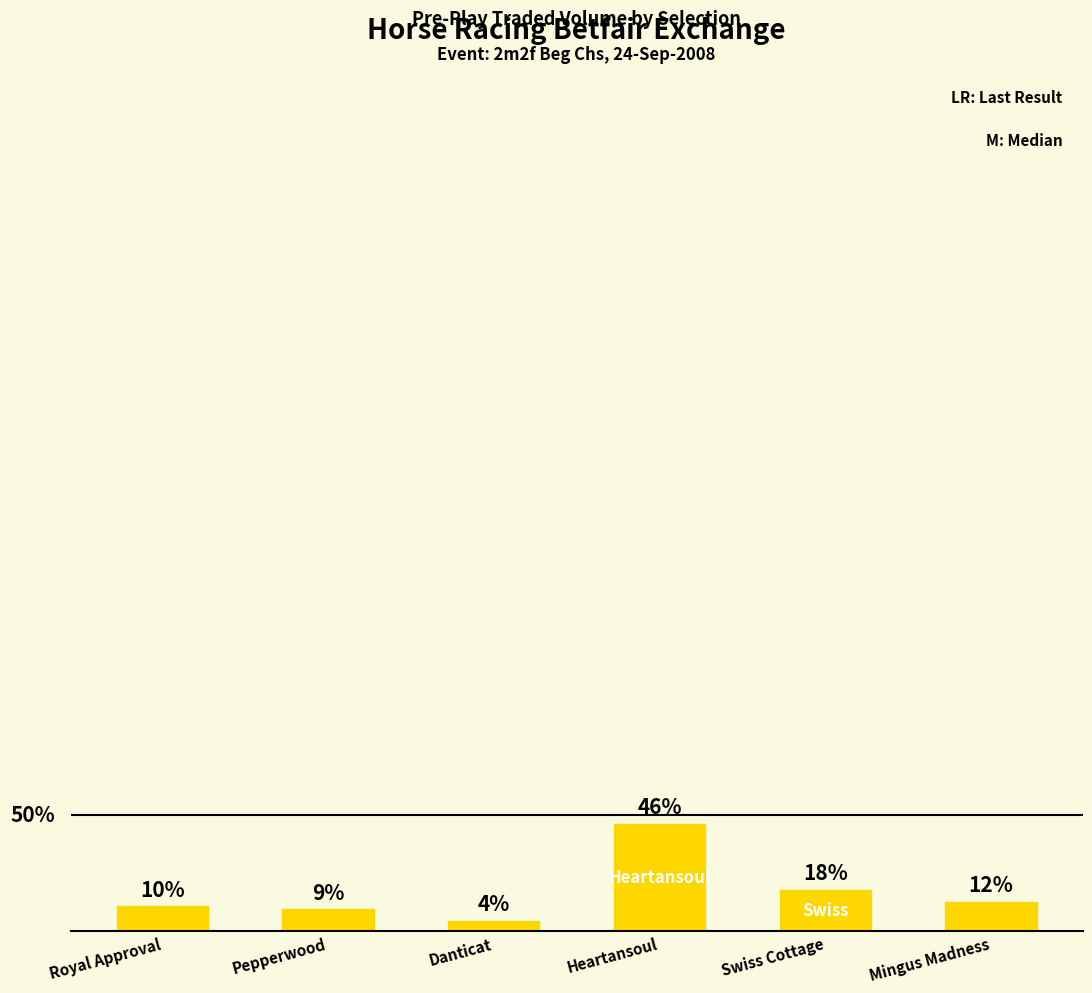

What position from the left is Mingus Madness?

6